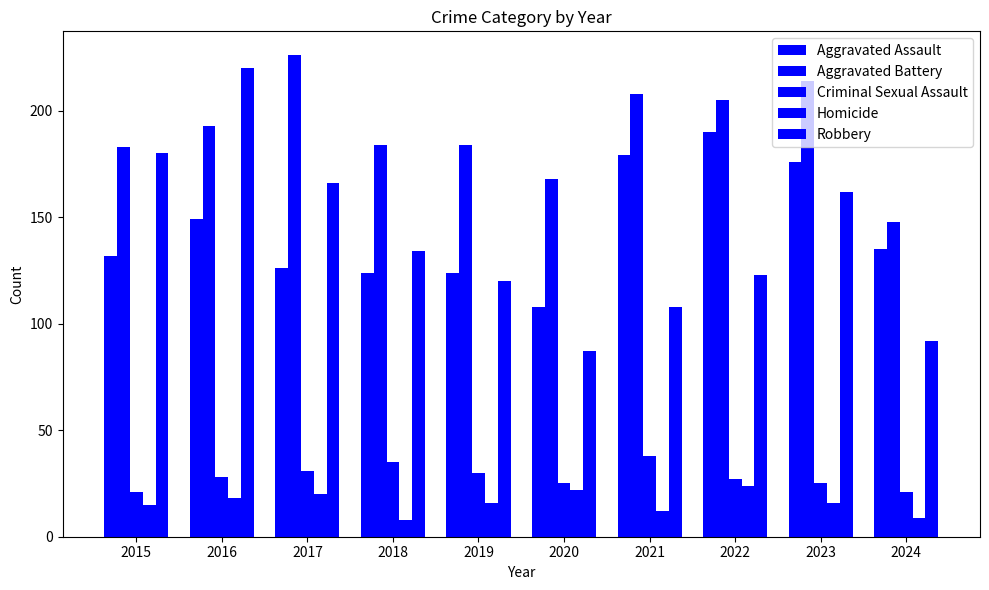

Rank the categories by Criminal Sexual Assault value from lowest to highest.

2015, 2024, 2020, 2023, 2022, 2016, 2019, 2017, 2018, 2021